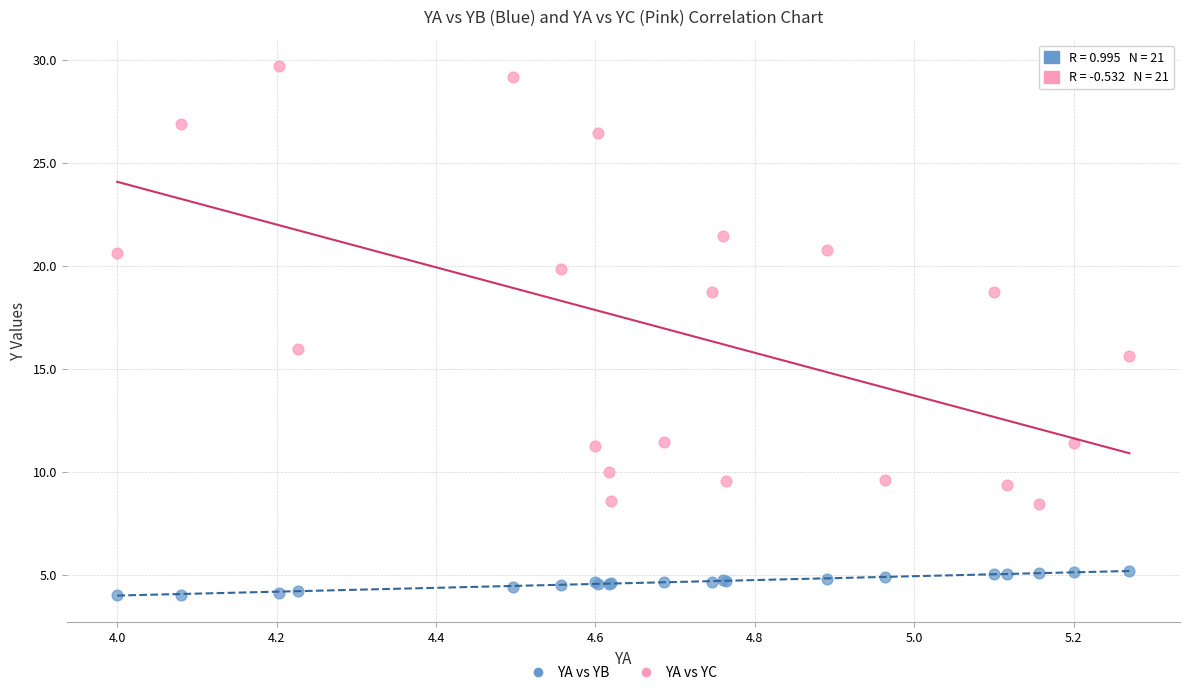

Which series contains the highest Y value?

YA vs YC